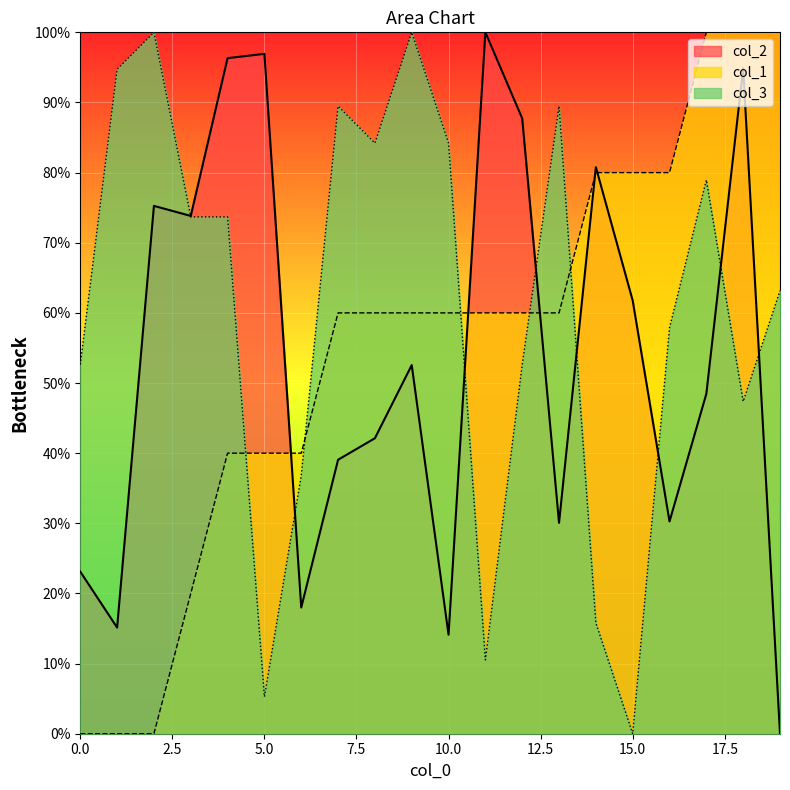

List the labels in order of col_1 value, largest first.

17, 18, 19, 14, 15, 16, 7, 8, 9, 10, 11, 12, 13, 4, 5, 6, 3, 0, 1, 2